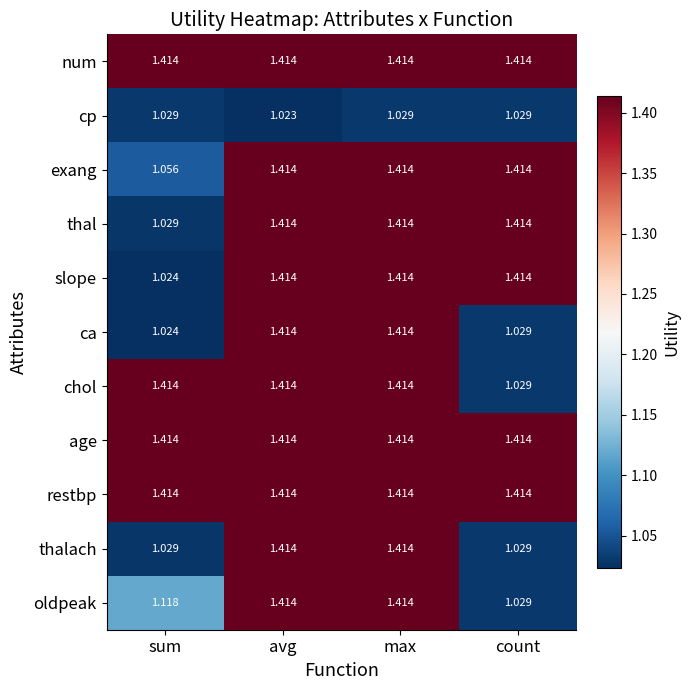

Where is chol nearest to the value 1?

count